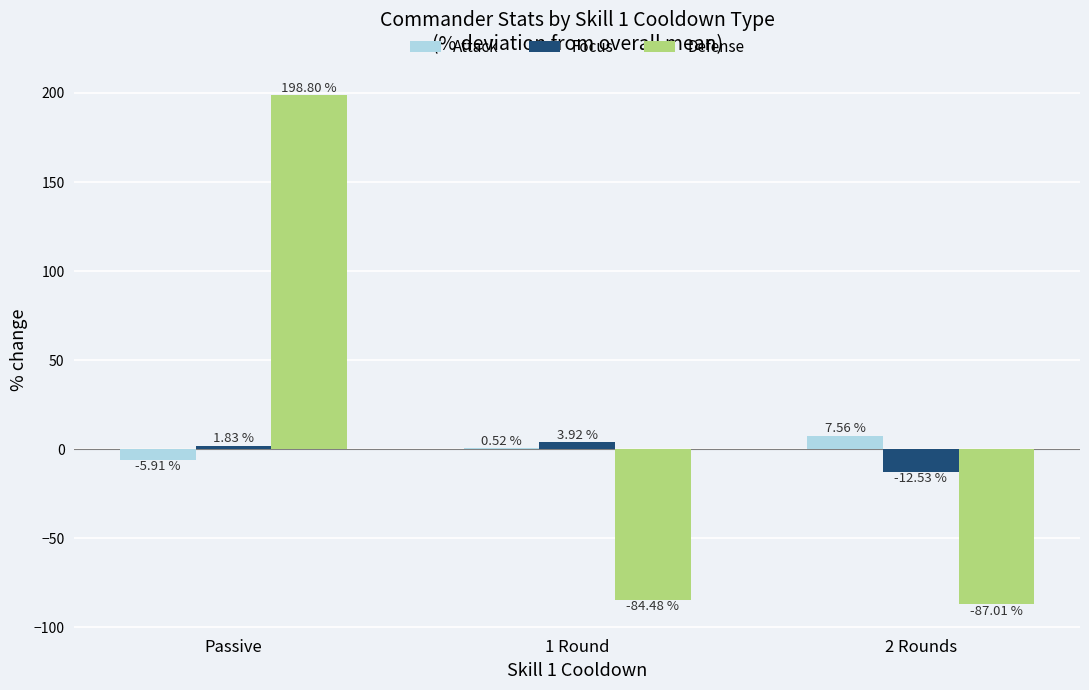

What is the sum of all Defense values?

27.3